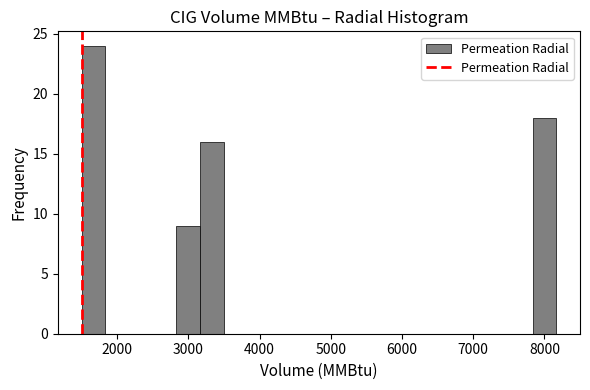

Around what value on the x-axis is the tallest bar? Give the approximate position of its centre, as read against the axis.

1700